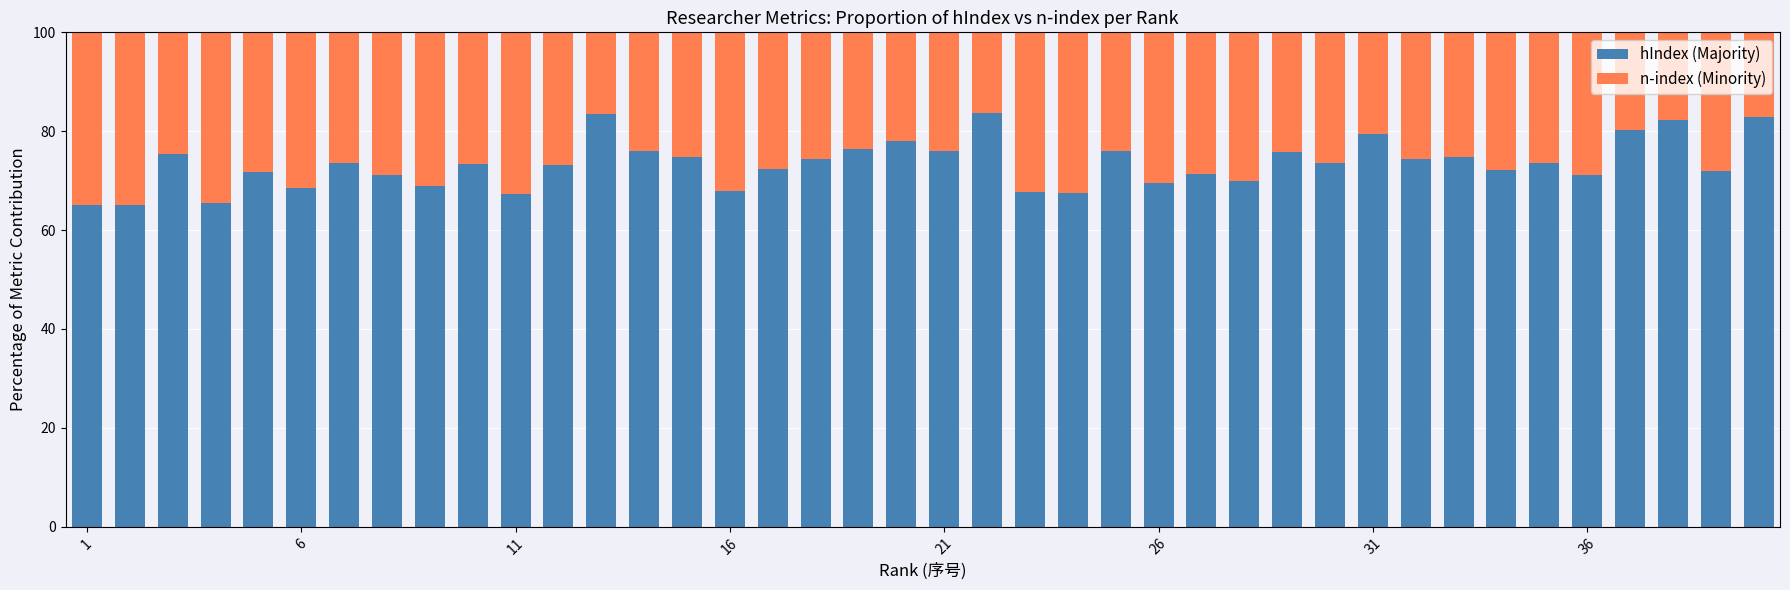

What is the difference between the maximum and minimum values in the hIndex (Majority) series?

18.7